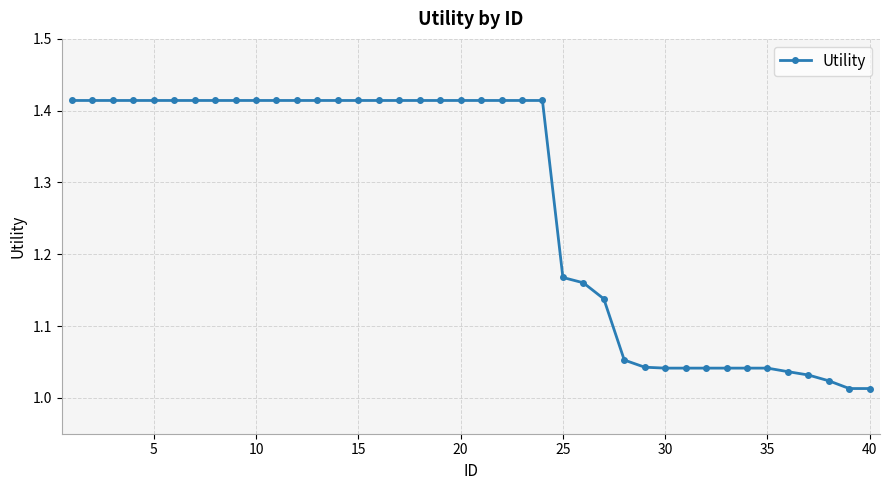

What is the difference between the second highest and second lowest values?

0.4